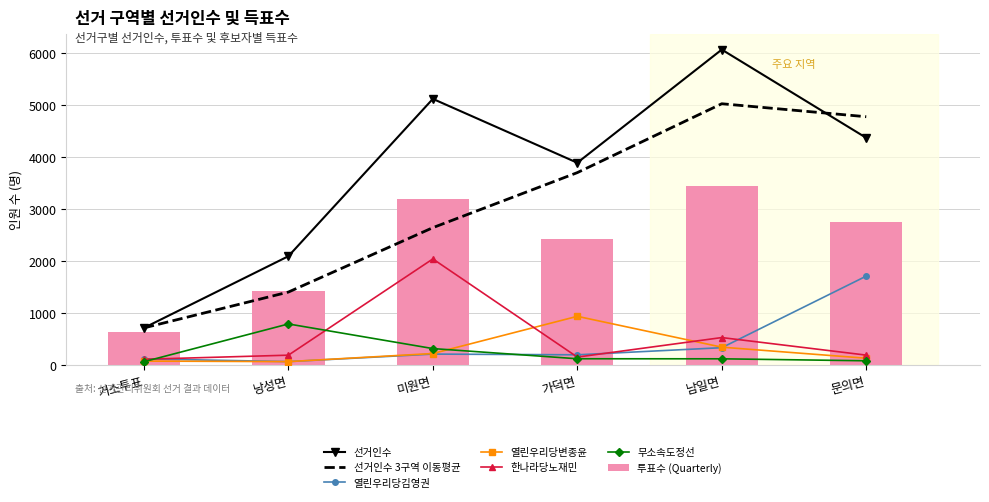

Which series has the largest range (max minus min)?

선거인수